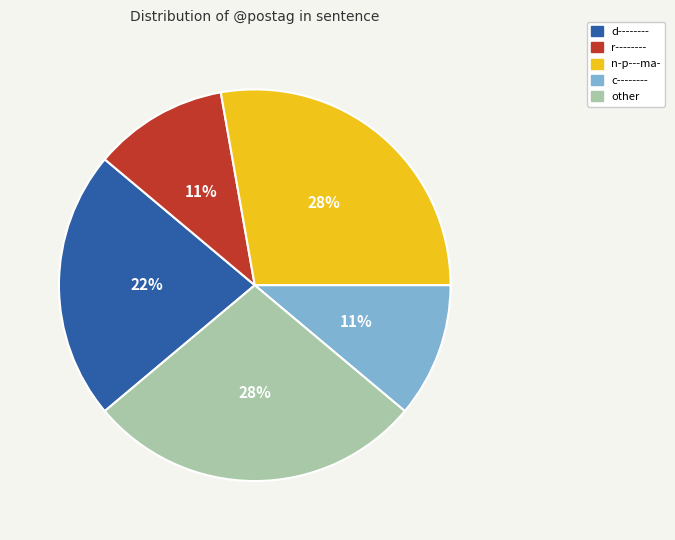

To the nearest percent, what percentage of the pie is other?

28%